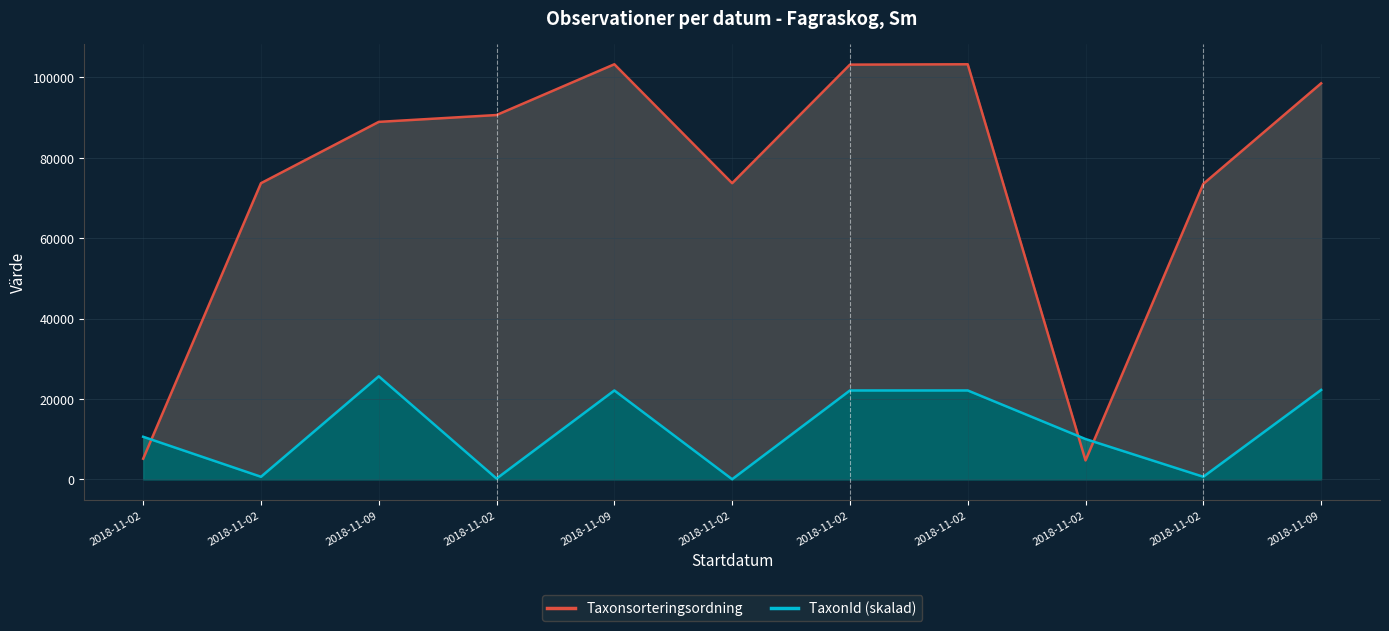

At which label is TaxonId (skalad) closest to 12832?

2018-11-02